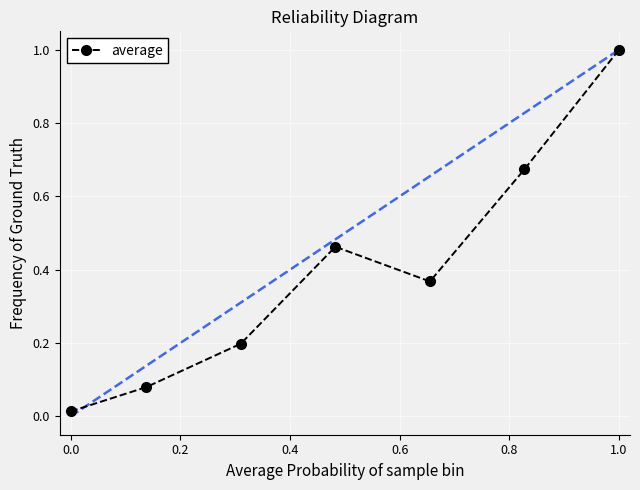

At which label does average reach its peak?

1.0